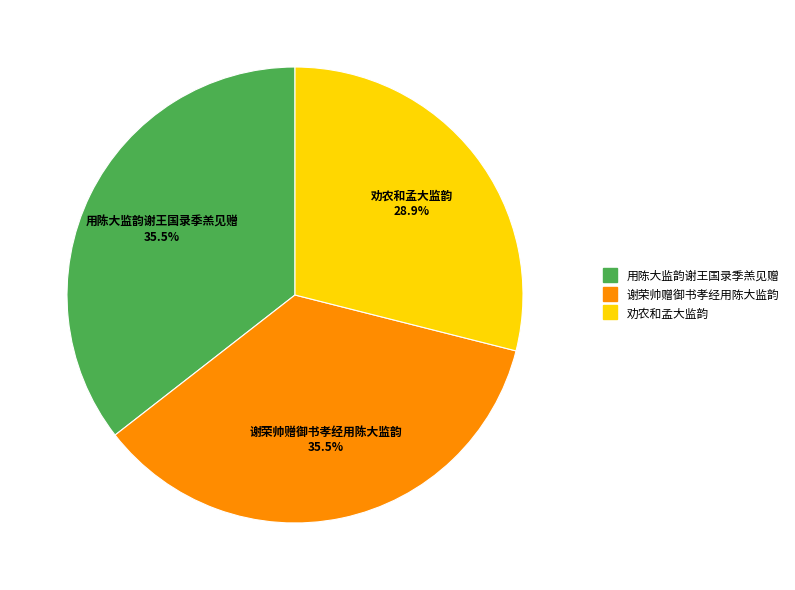

How many slices are in this pie chart?

3